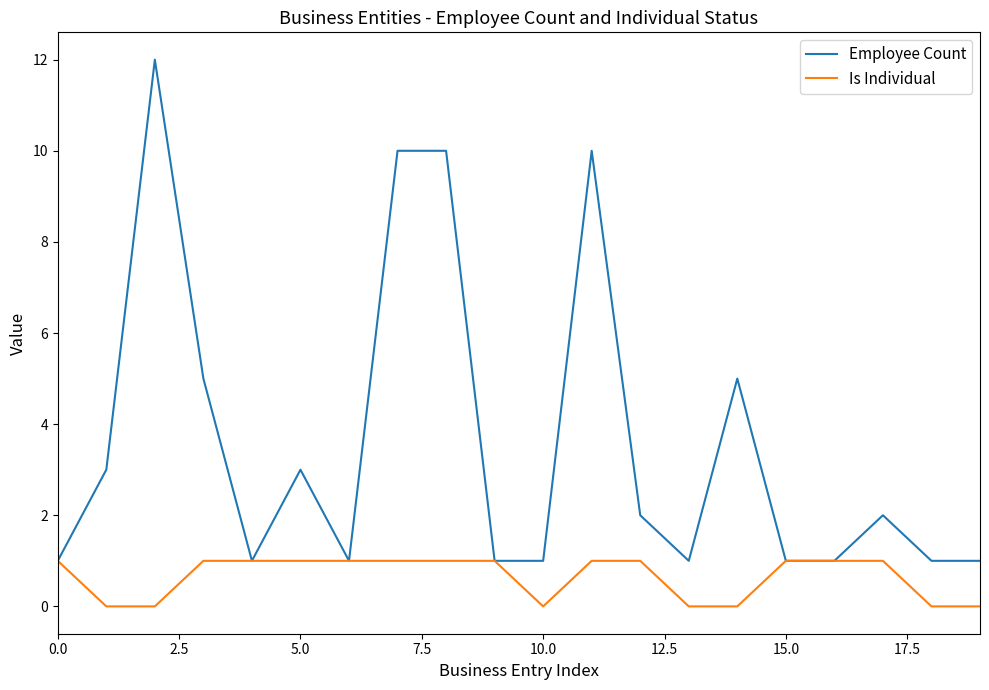

Which series has the largest range (max minus min)?

Employee Count